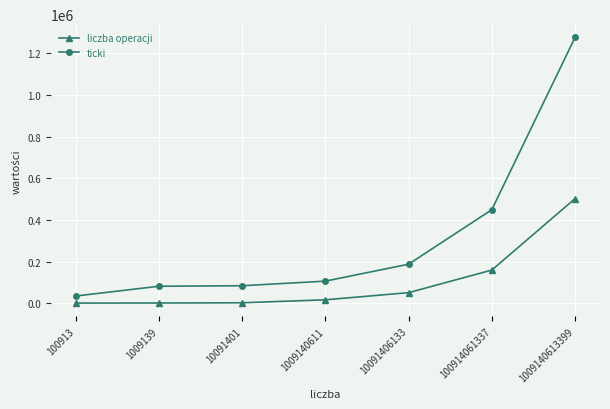

Between 1009140611 and 1009140613399, which series saw the biggest shift?

ticki